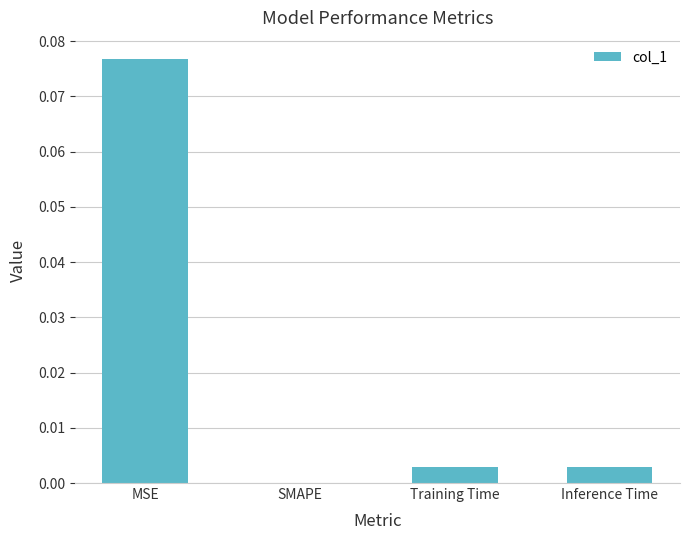

The value at Training Time is 0.0. True or false?

True